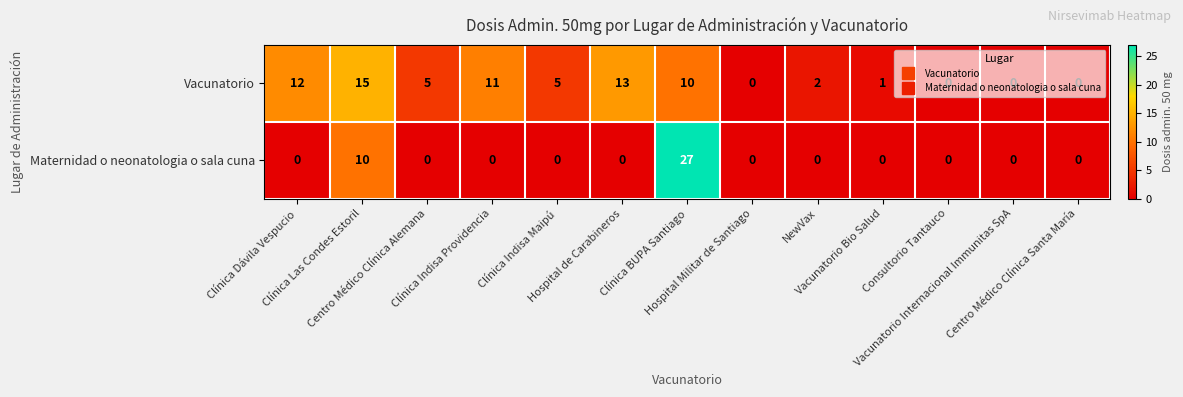

What is the sum of all Vacunatorio values?

74